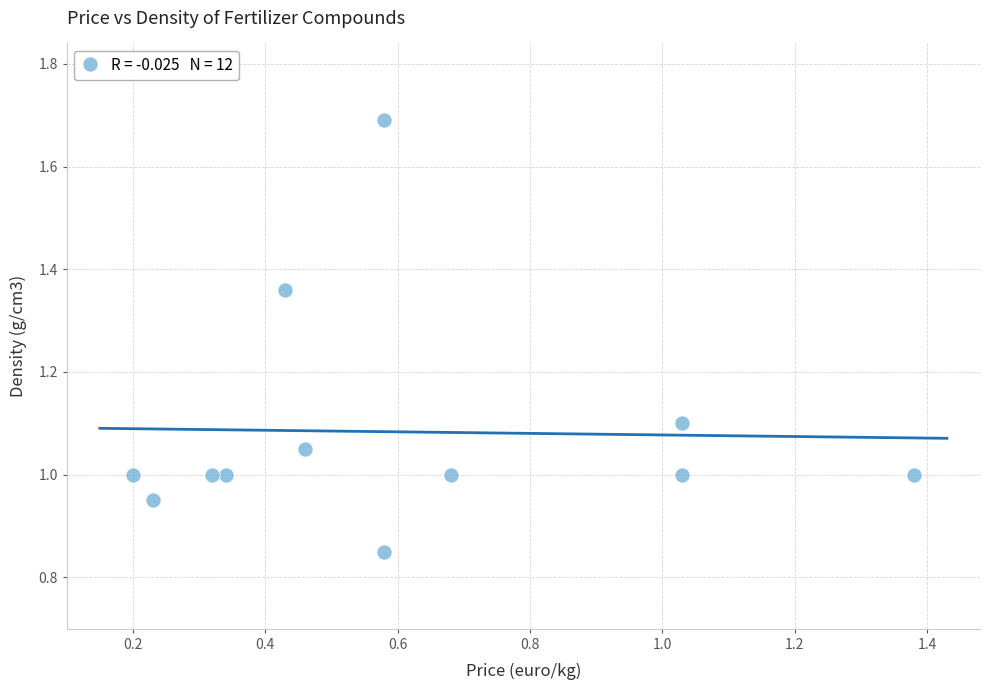

What is the average X value?

0.6